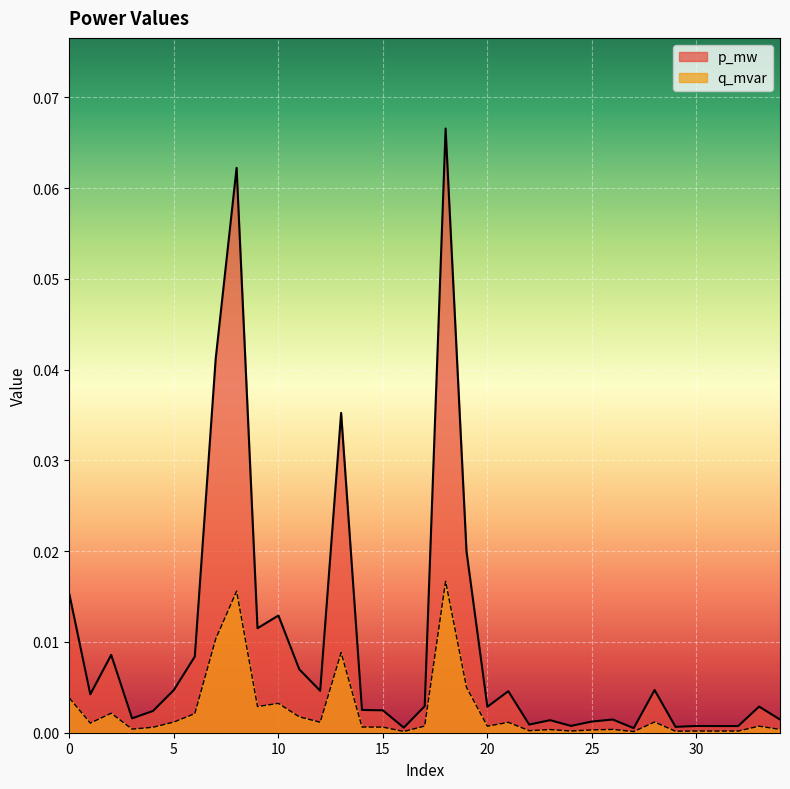

Which series has the largest total across all categories?

p_mw